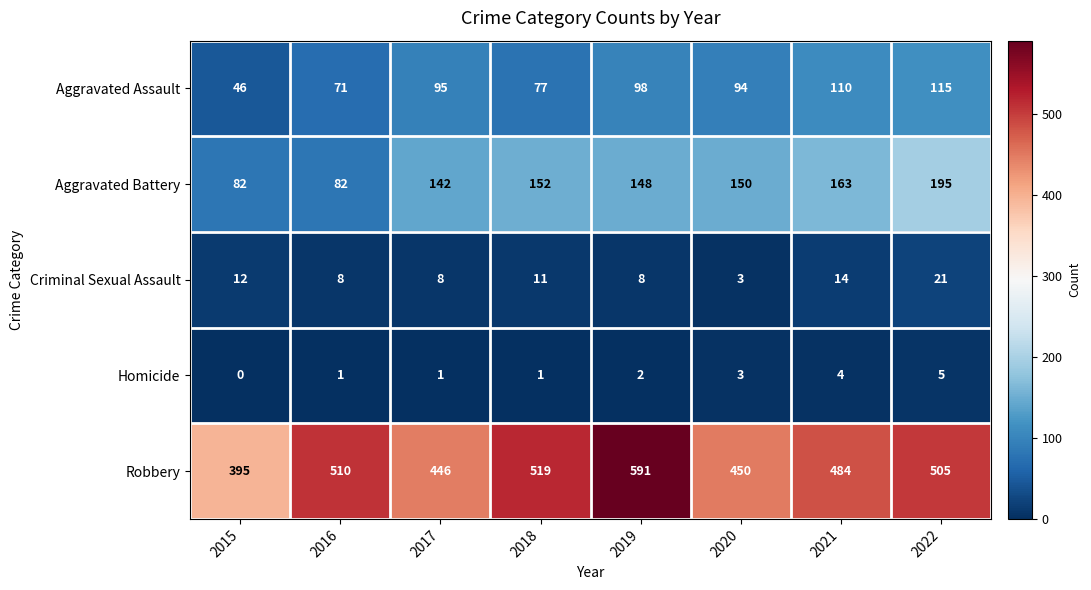

What is the spread (max minus min) of values at 2015?

395